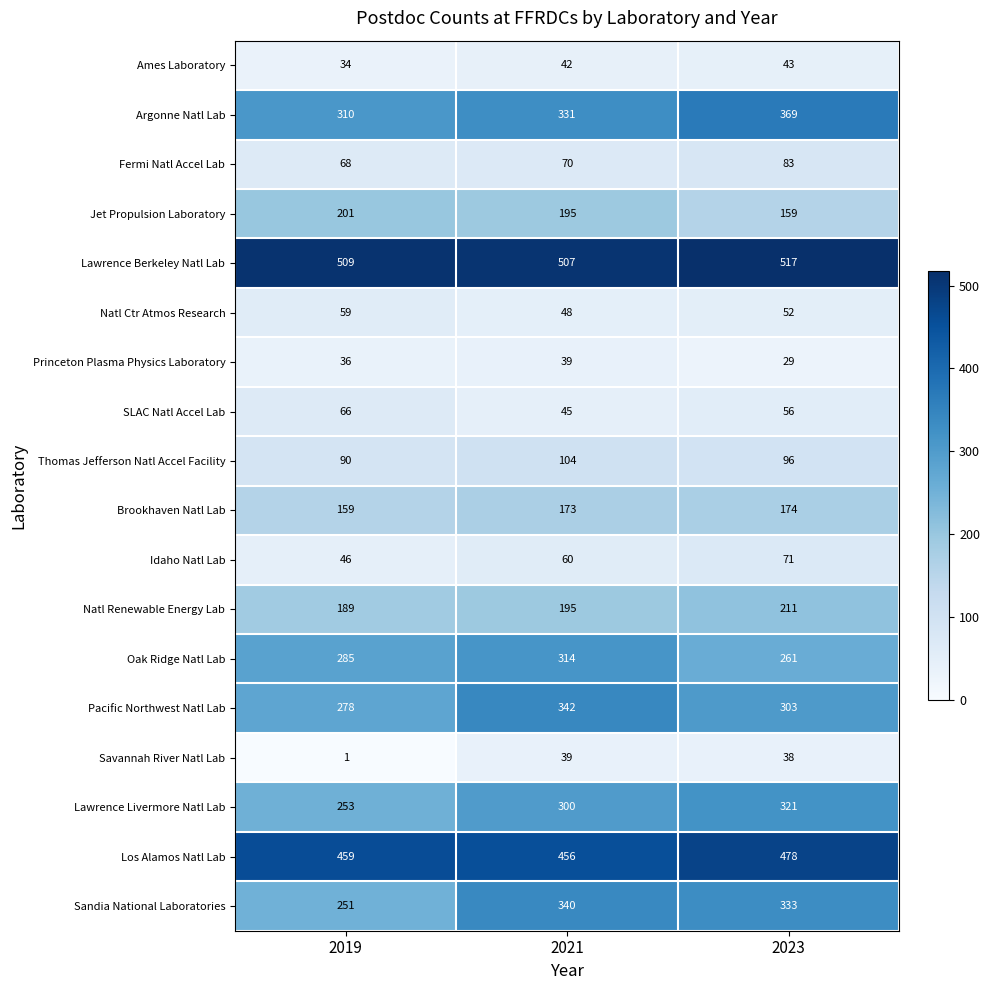

Where is Brookhaven Natl Lab nearest to the value 166?

2019